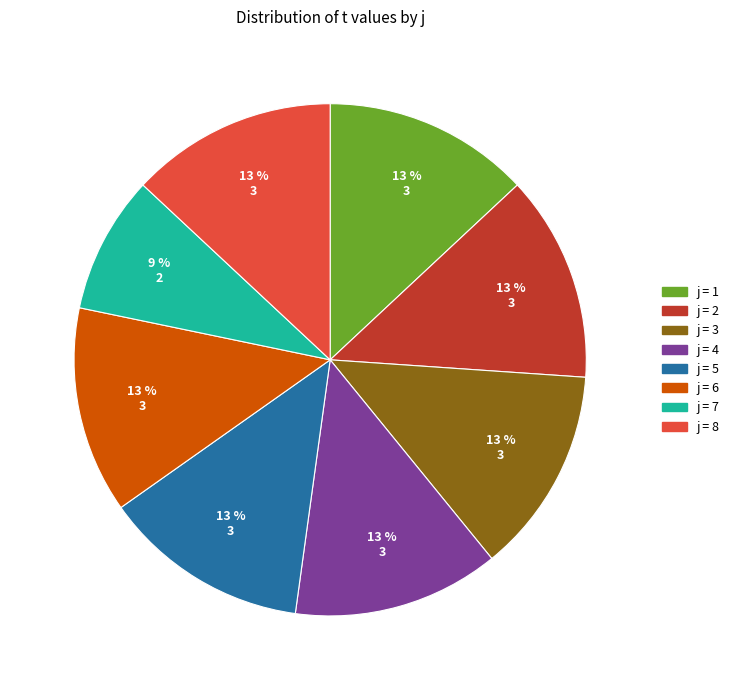

To the nearest percent, what is the average slice percentage?

12%